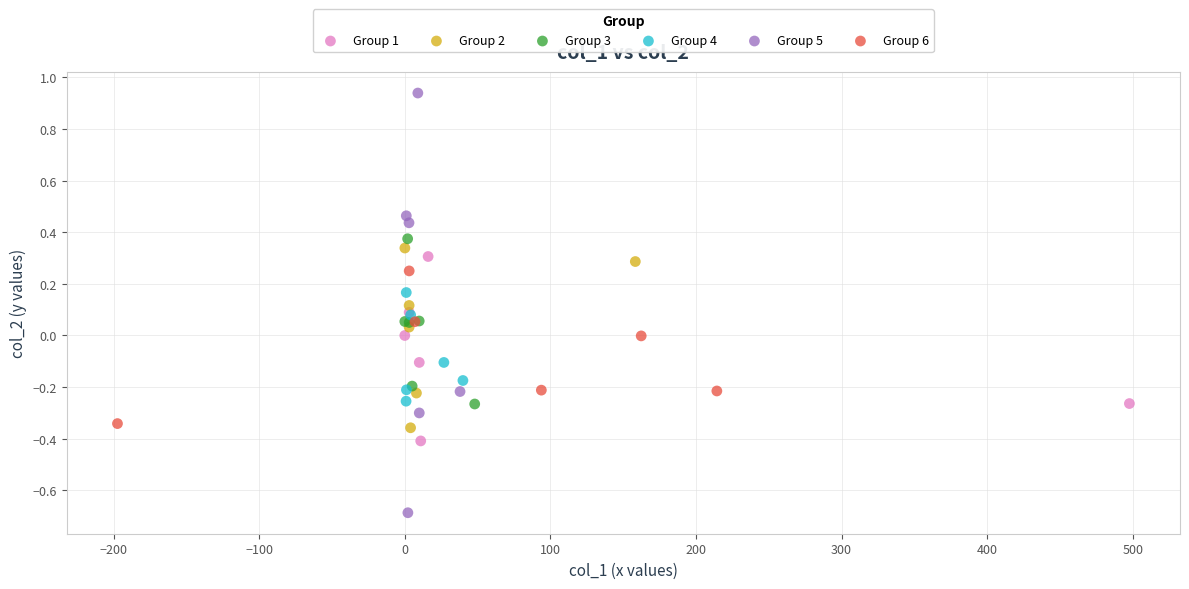

Which series has the widest spread of Y values?

Group 5